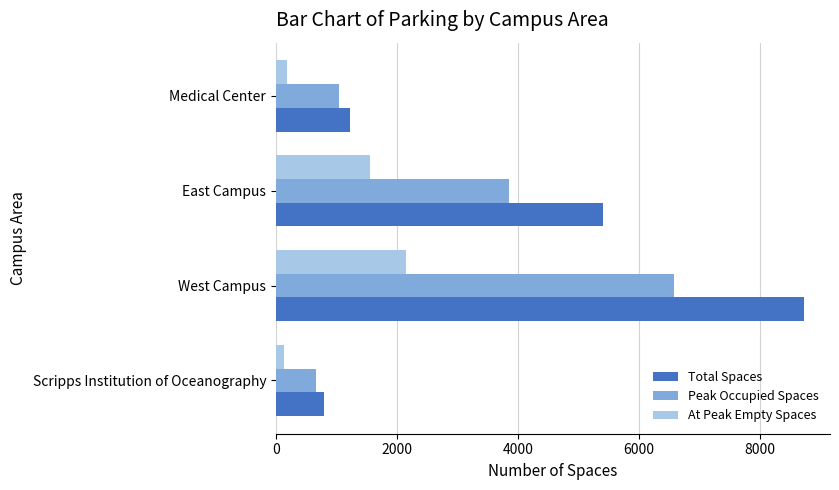

Between West Campus and East Campus, which series saw the biggest shift?

Total Spaces